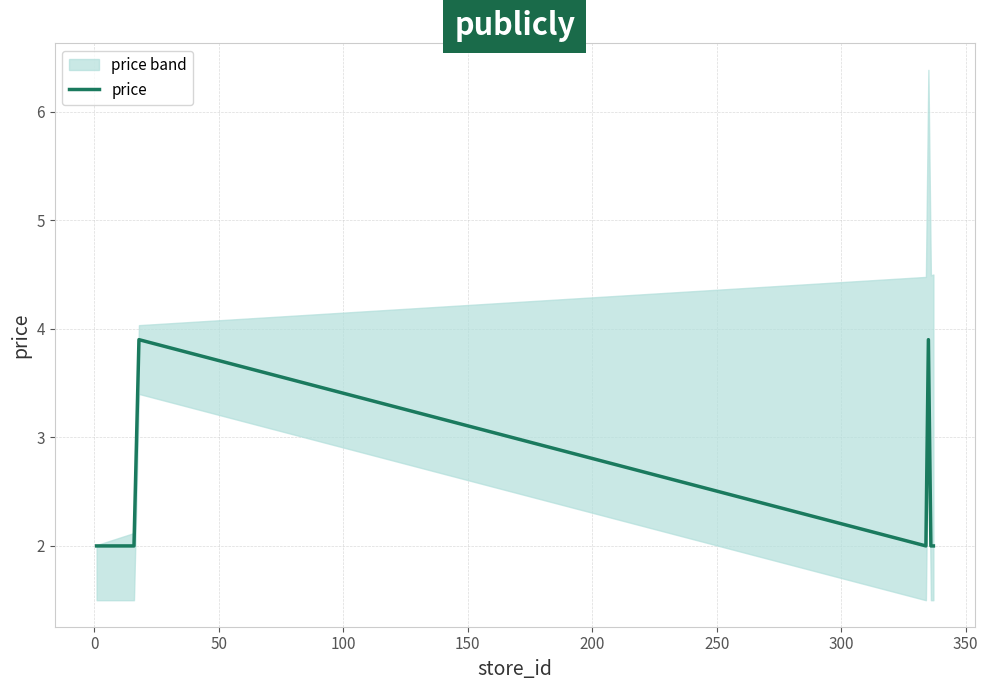

What is the highest value of the price series?

3.9